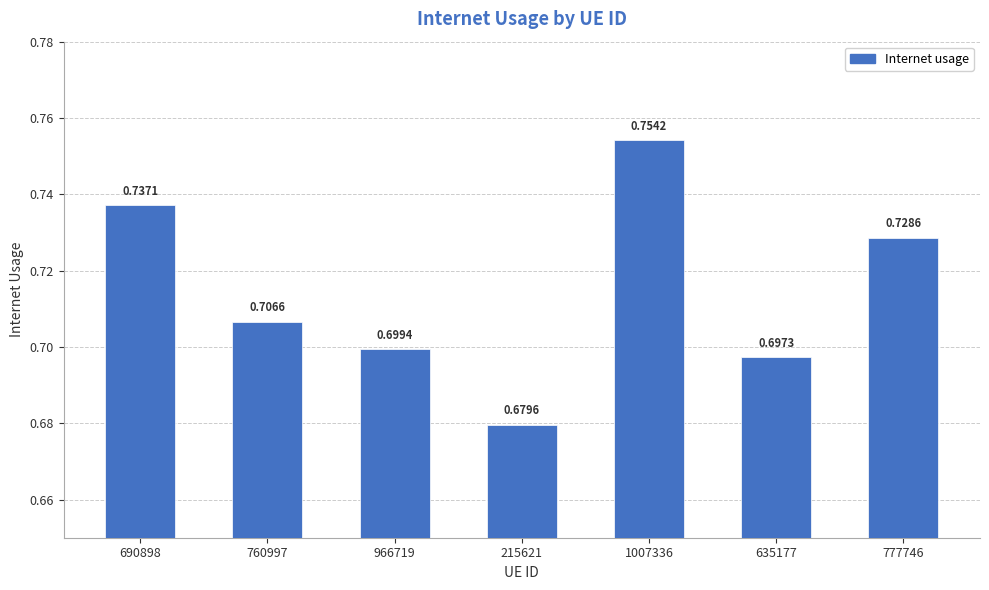

How many values are between 0 and 1?

7